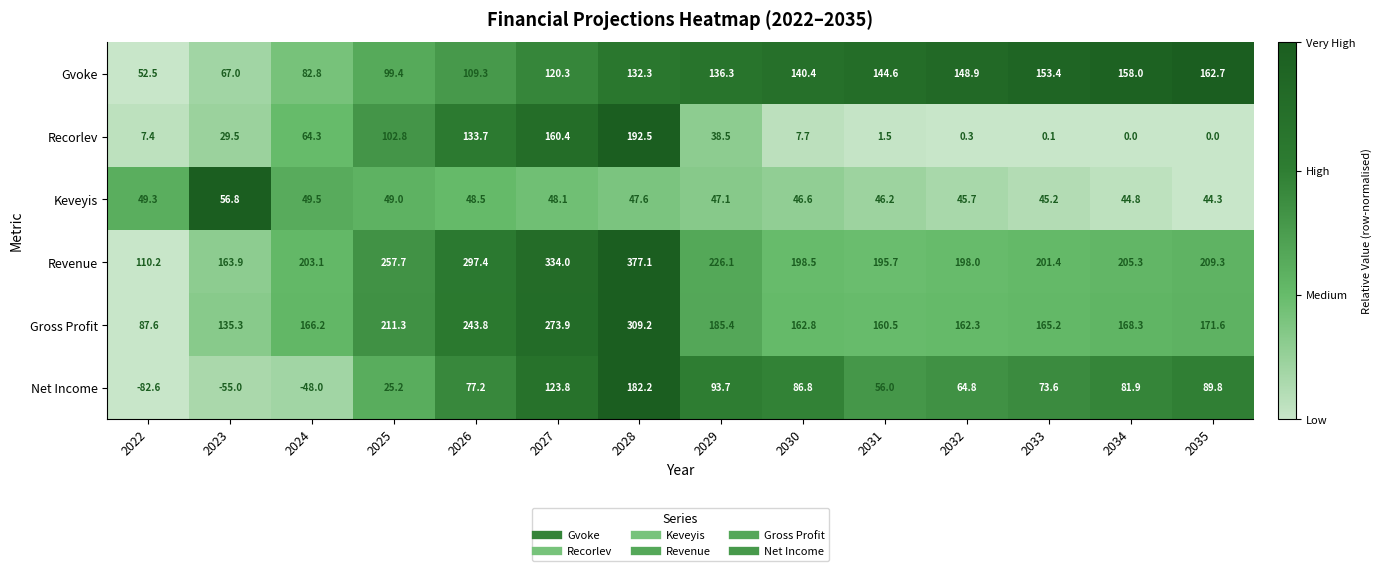

Which series has the largest range (max minus min)?

Revenue